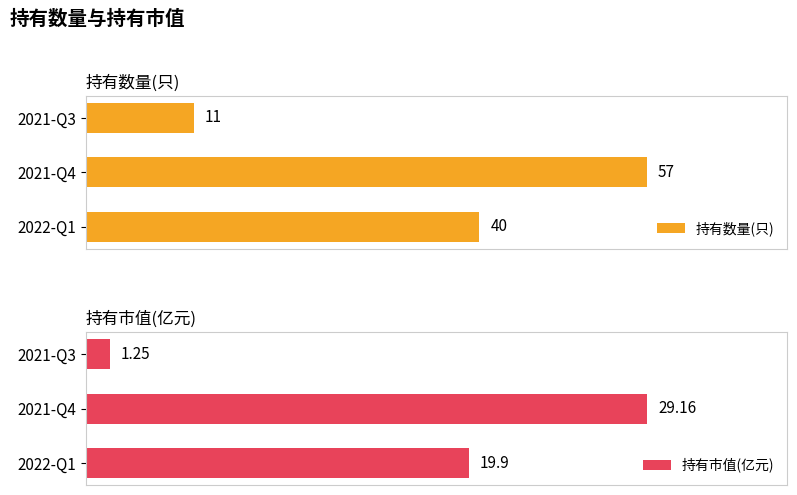

What are all the series names shown in the legend?

持有数量(只), 持有市值(亿元)